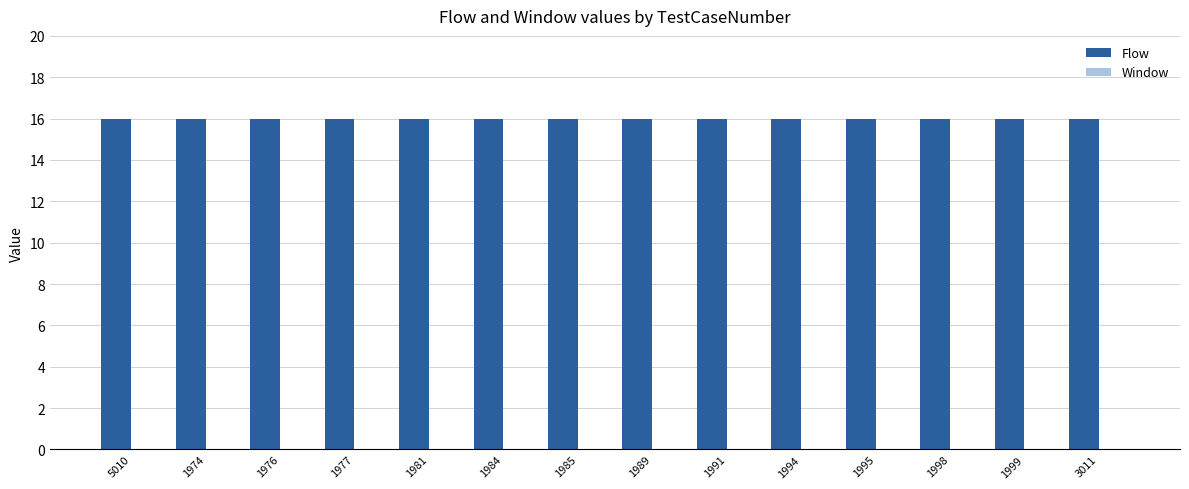

What position from the right is 3011?

1